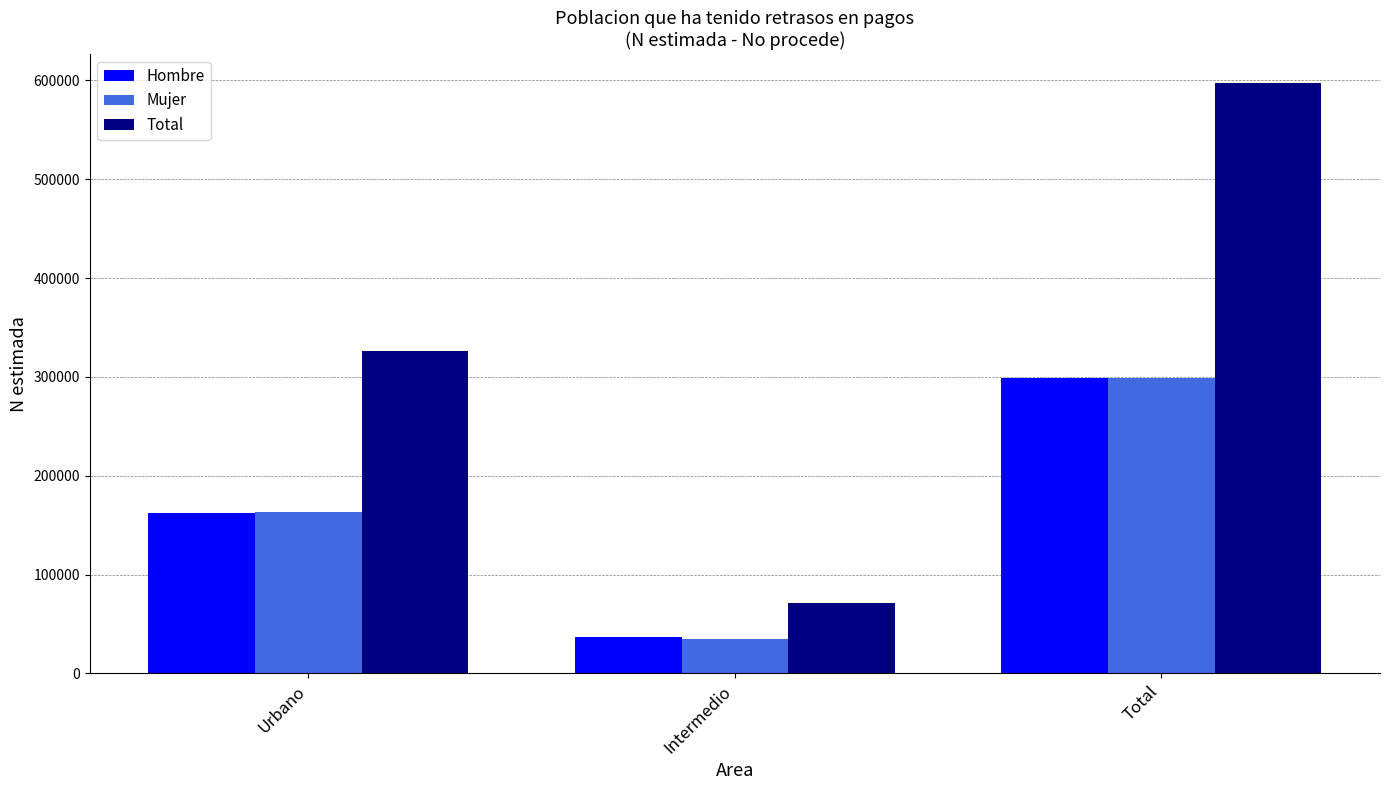

At which label is Hombre closest to 167453?

Urbano